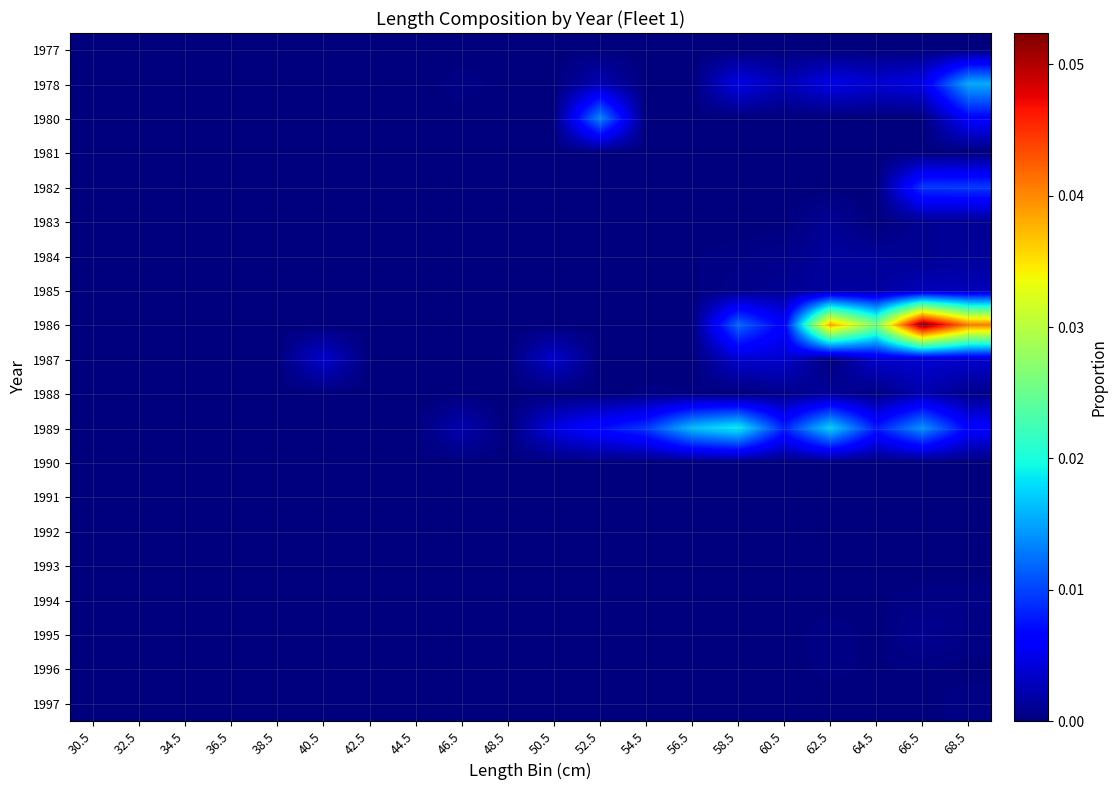

At which category is the sum across all series the highest?

66.5